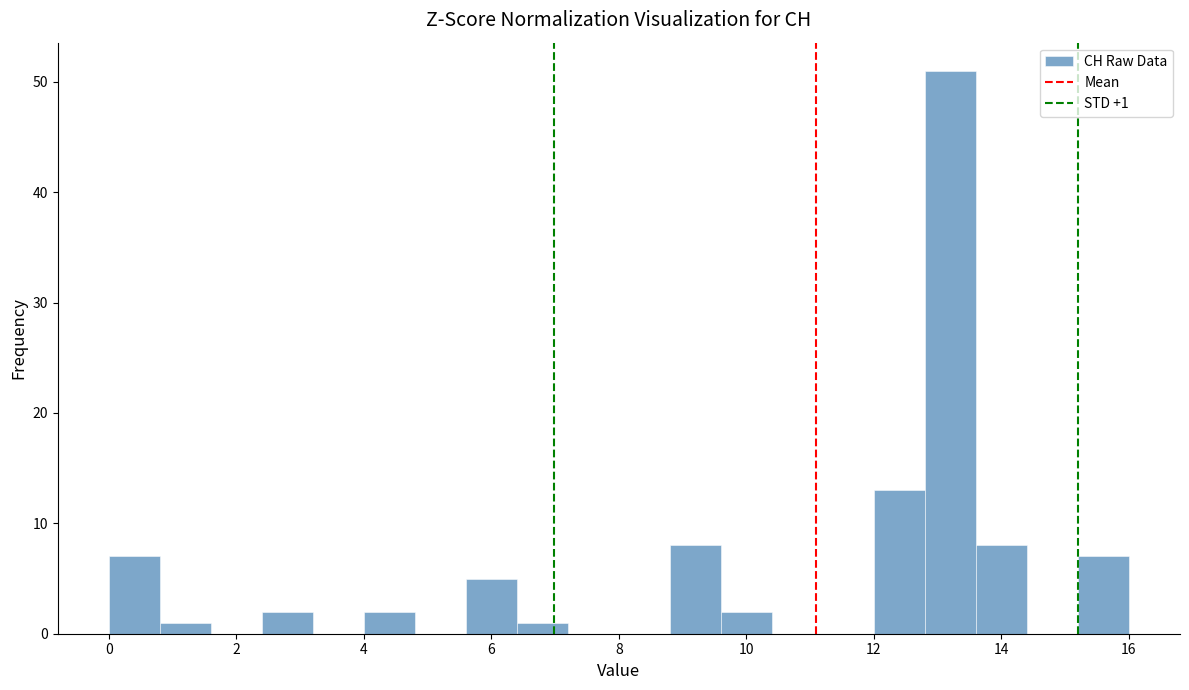

Which range on the x-axis has the tallest bar?

12.8 to 13.6